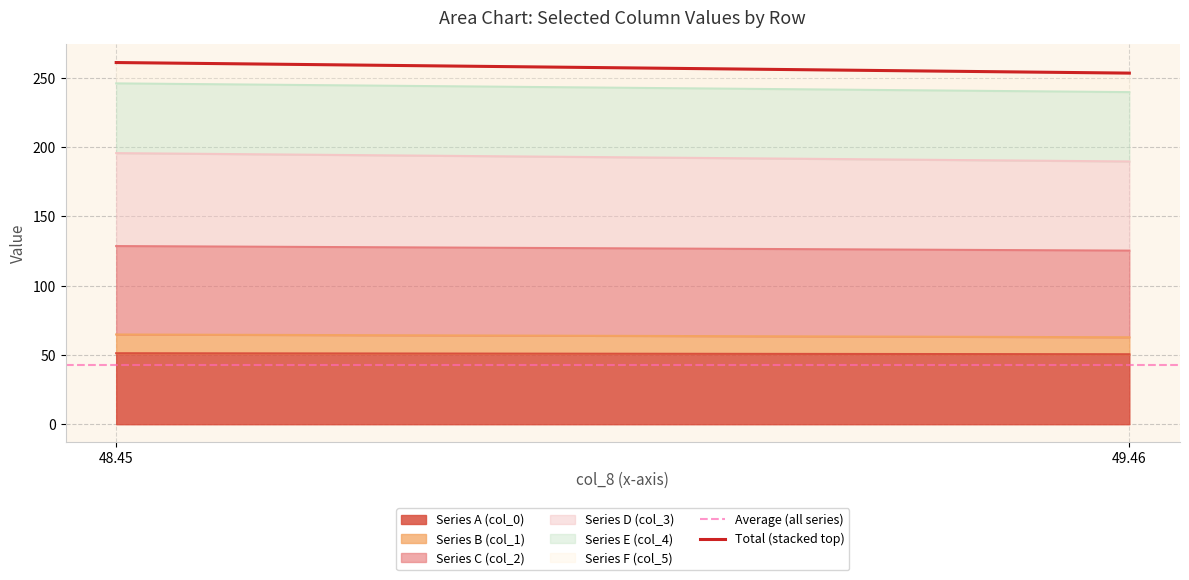

What is the minimum value for Average (all series)?

42.9